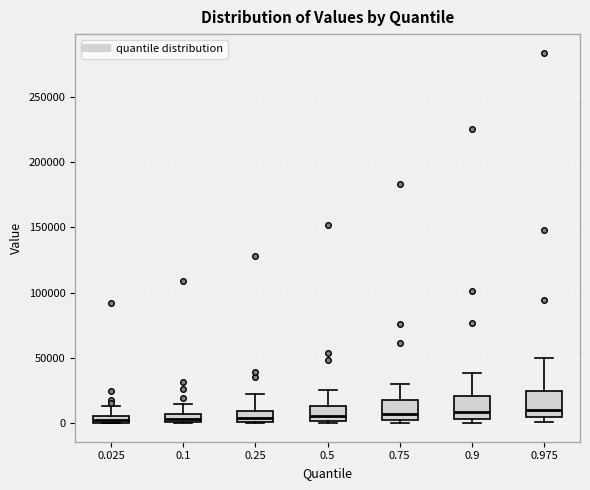

Where does the upper whisker of the box at x = 0.1 end on the y-axis? The values are not printed on the chart, so give them approximately, as read against the axis.

15000